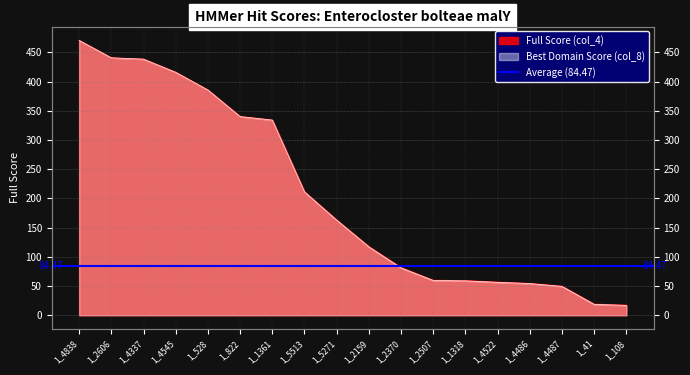

The value of Best Domain Score (col_8) at 1_4487 is 49.4. True or false?

True